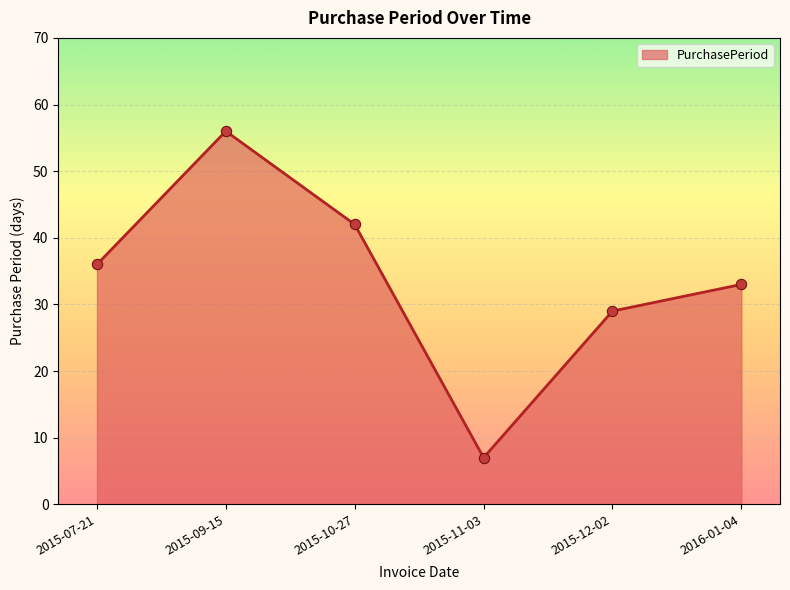

What is the change in value from 2015-10-27 to 2016-01-04?

-9